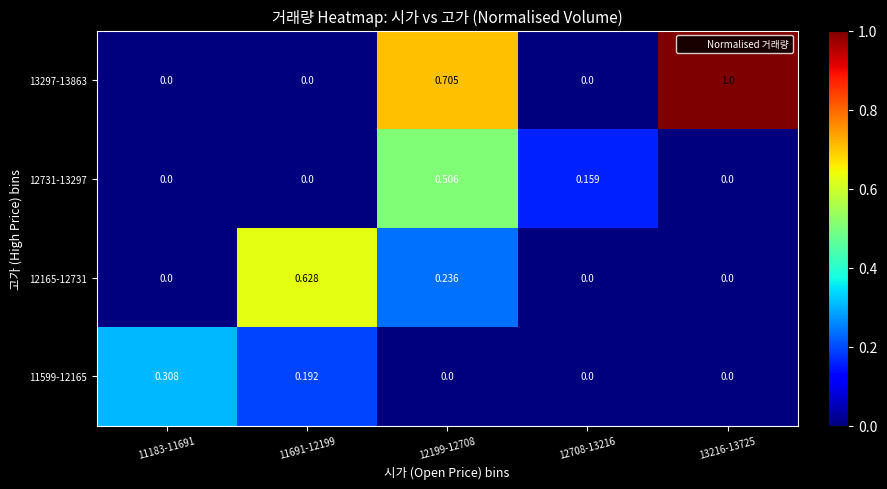

Is the value of 12165-12731 at 12199-12708 greater than the value of 12731-13297 at 11691-12199?

Yes